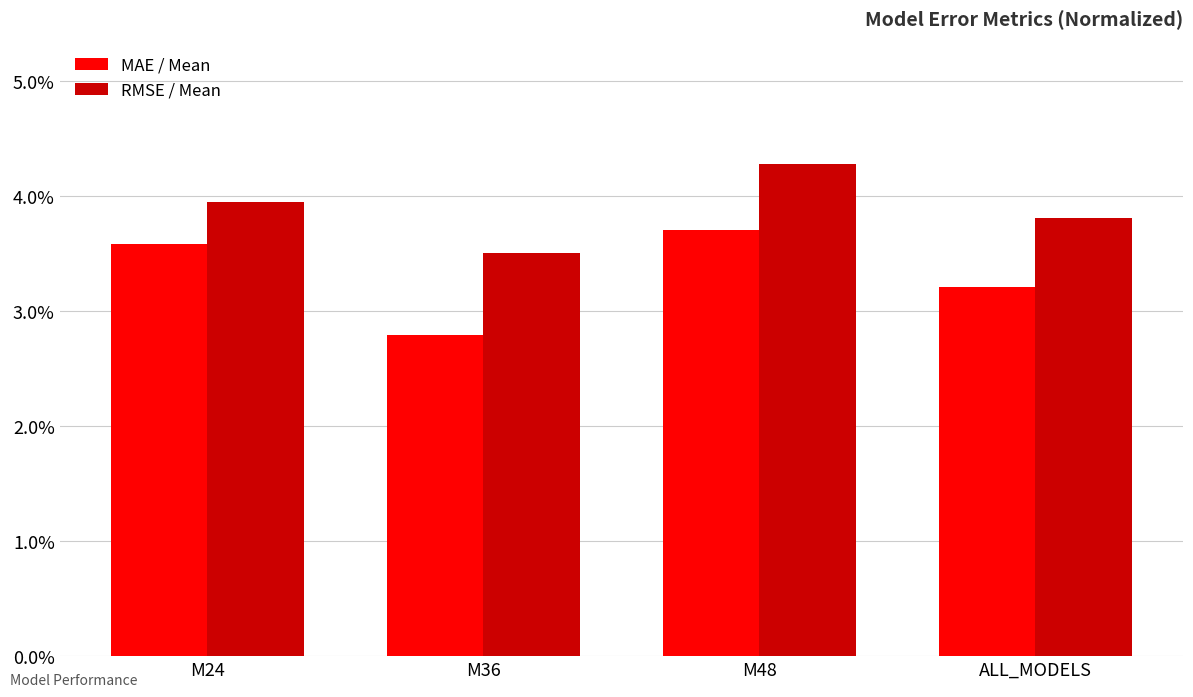

Is it true that MAE / Mean equals 0.0 at M36?

False